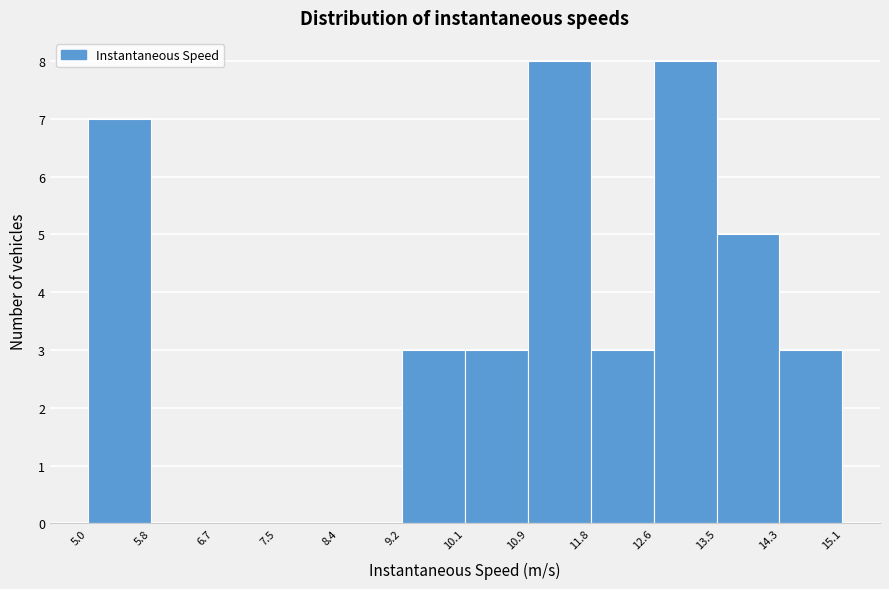

Reading left to right, transcribe this chart: for each bar, give the range it covers on the x-axis and its height. The values are not printed on the chart, so give them approximately, as read against the axis.

5.0 to 5.8: 7
5.8 to 6.7: 0
6.7 to 7.5: 0
7.5 to 8.4: 0
8.4 to 9.2: 0
9.2 to 10.1: 3
10.1 to 10.9: 3
10.9 to 11.8: 8
11.8 to 12.6: 3
12.6 to 13.5: 8
13.5 to 14.3: 5
14.3 to 15.1: 3